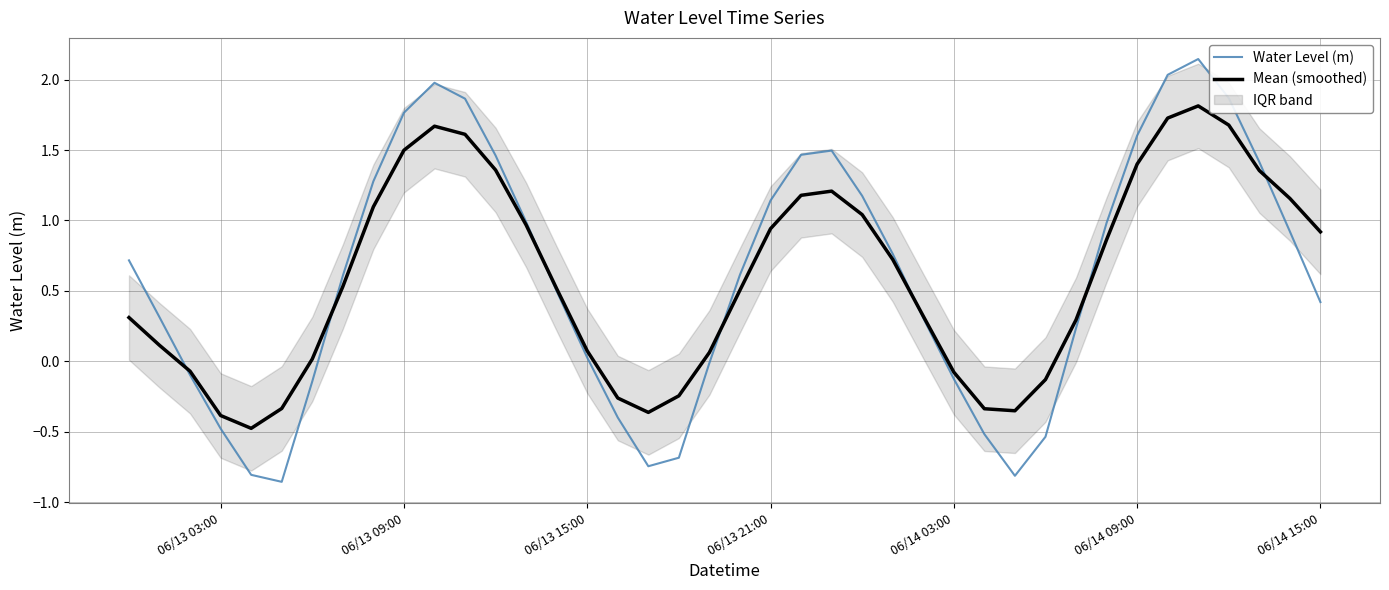

The Mean (smoothed) series shows 2.1 at 06/13 09:00. True or false?

False